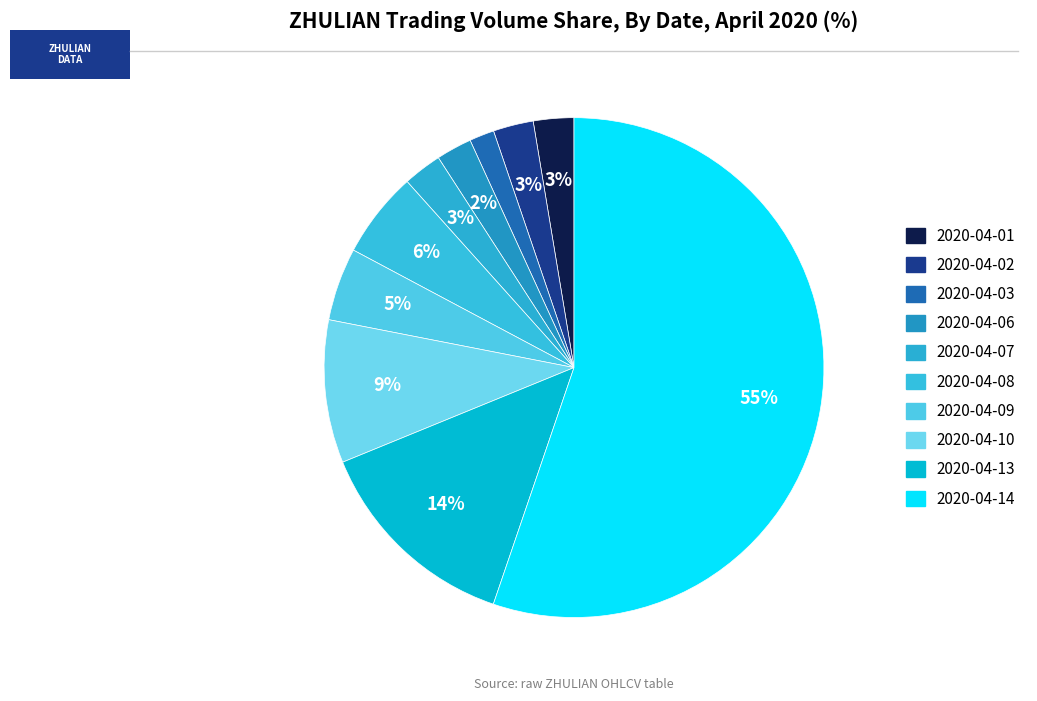

How many segments does this pie chart have?

10